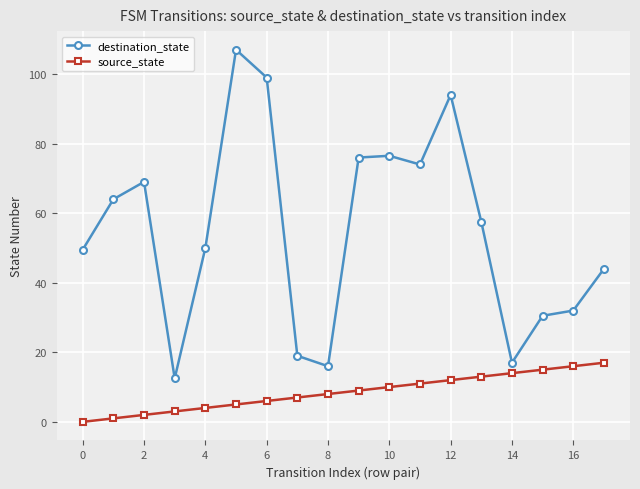

What is the value of the source_state point at the 5th from the left?

4.0